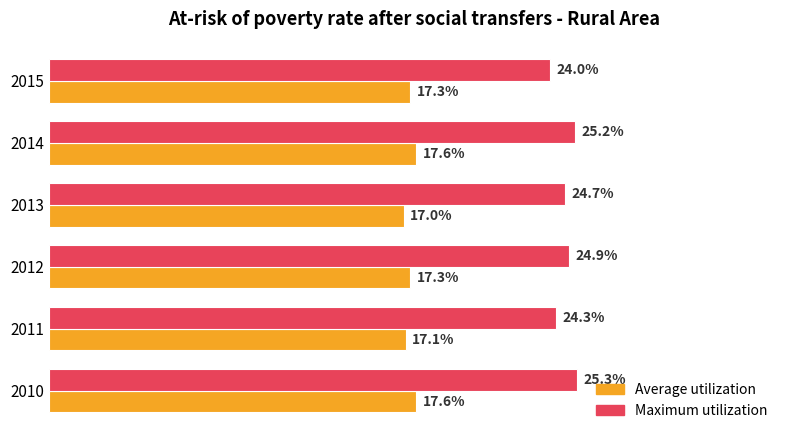

Rank the categories by Maximum utilization value from lowest to highest.

2015, 2011, 2013, 2012, 2014, 2010